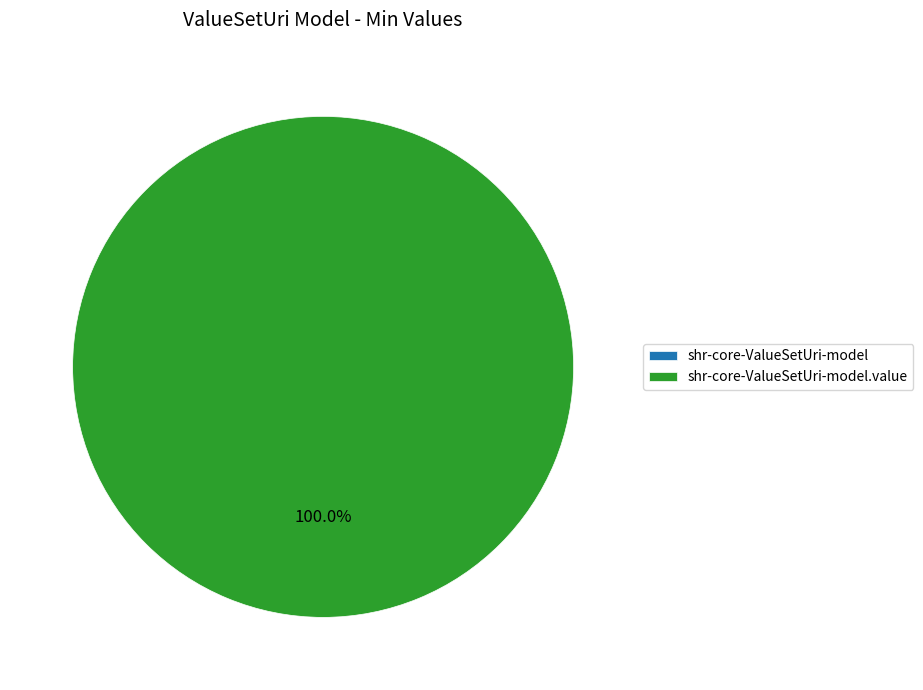

Rank the categories by value from lowest to highest.

shr-core-ValueSetUri-model, shr-core-ValueSetUri-model.value